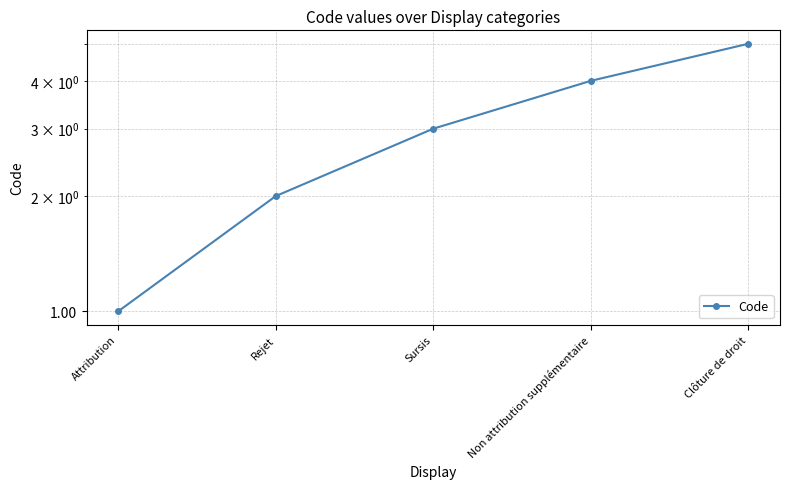

Where does the data first go above 3?

Non attribution supplémentaire